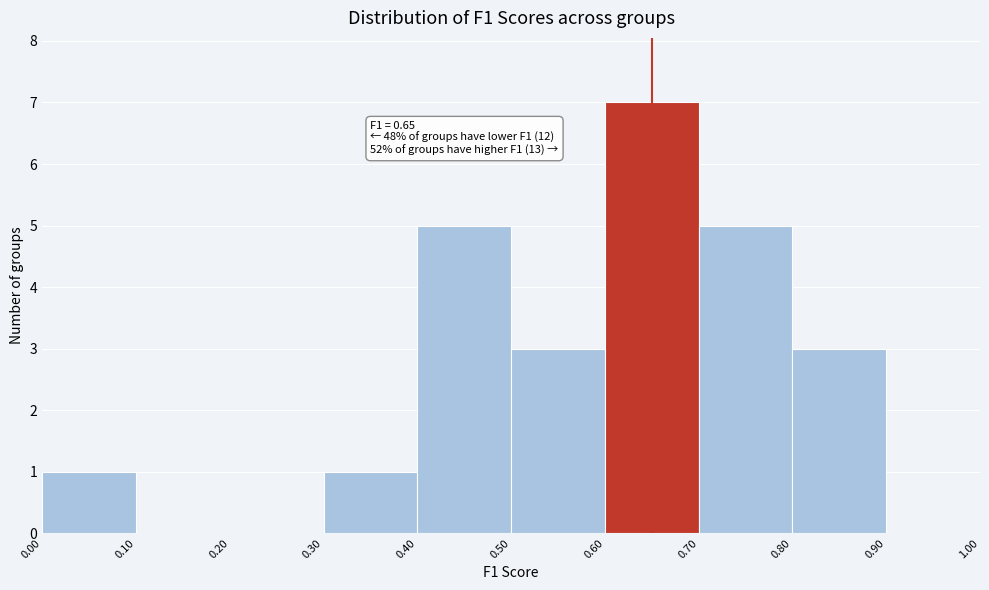

Which range on the x-axis has the tallest bar?

0.60 to 0.70